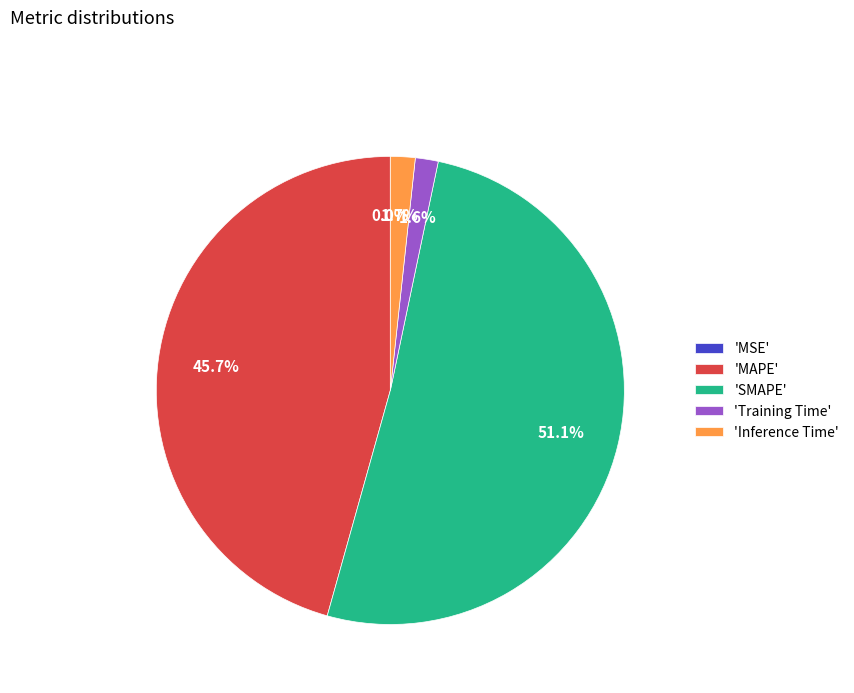

Which category accounts for the majority?

'SMAPE'